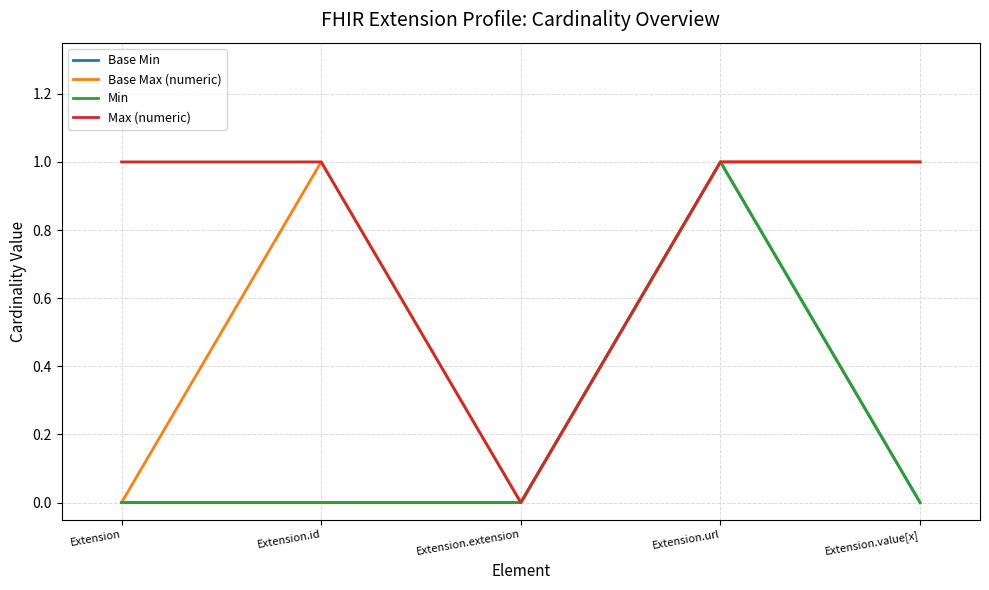

Does the chart display data point markers on the line(s)?

No